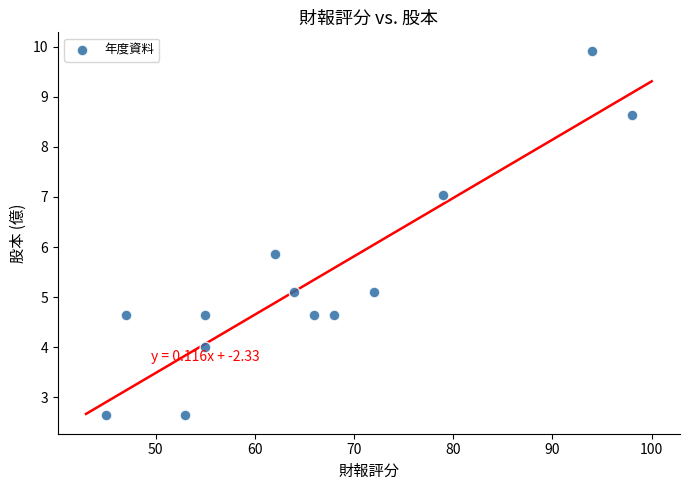

What is the range of X values (max minus min)?

53.0